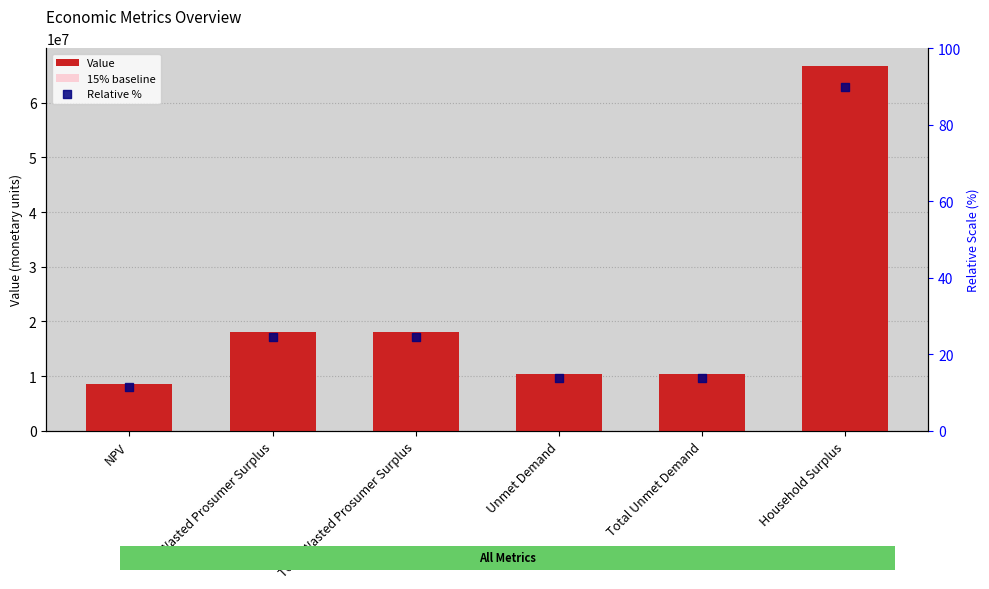

Which series has the largest total across all categories?

Value